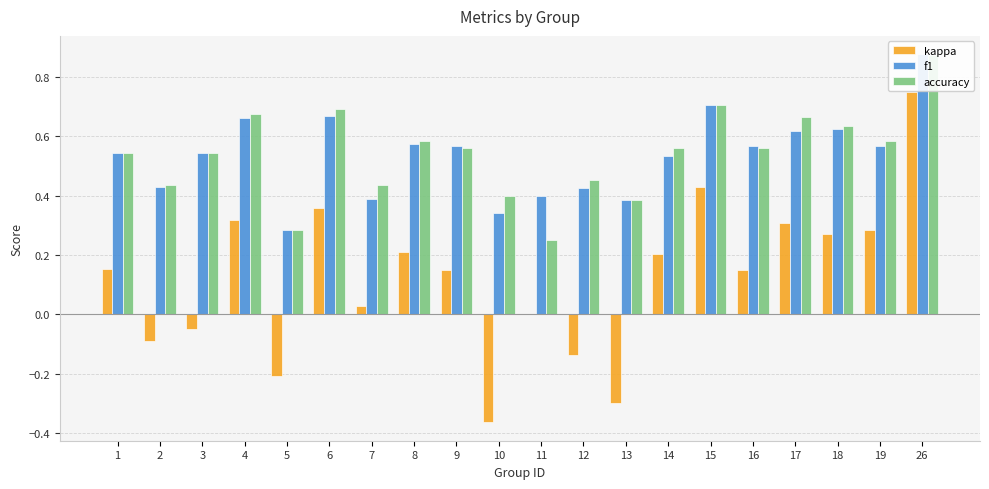

How many groups of bars are there?

20